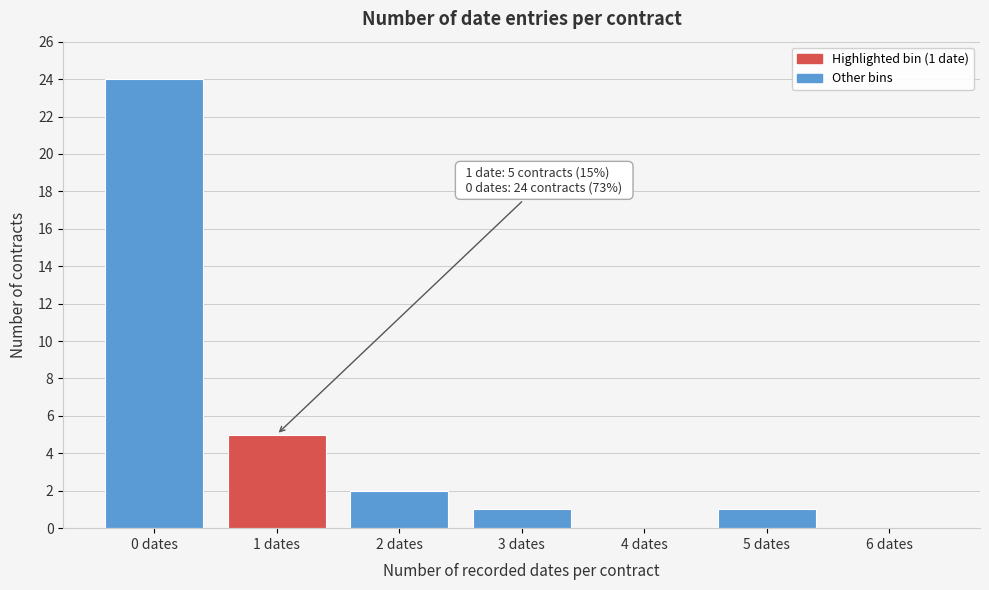

Reading left to right, extract all data points from this chart.

0 dates=24	1 dates=5	2 dates=2	3 dates=1	4 dates=0	5 dates=1	6 dates=0